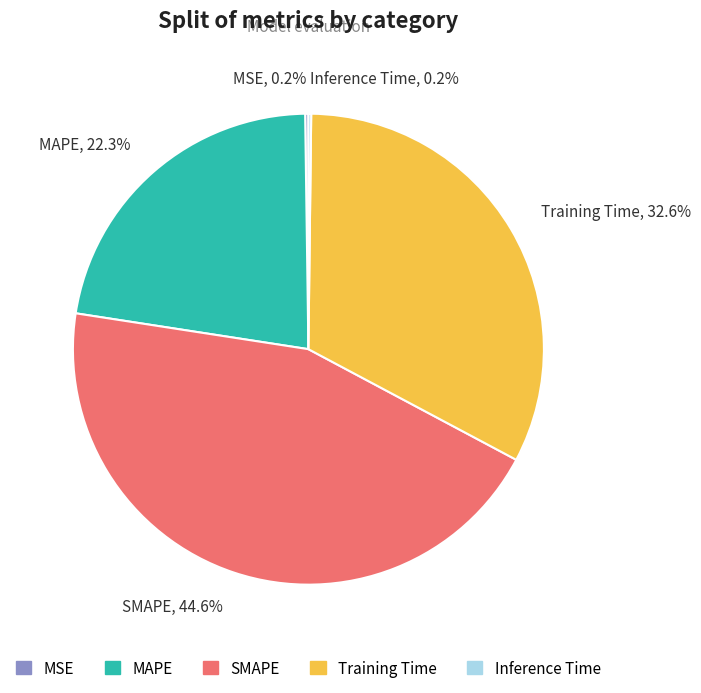

What percentage is the MAPE slice, to the nearest percent?

22%